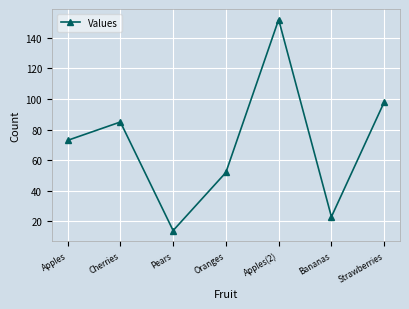

At which label is the value closest to 83?

Cherries